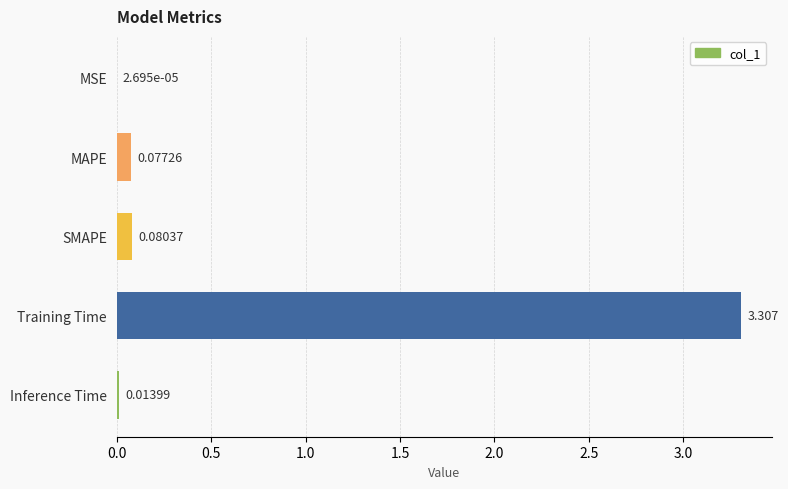

Which category has the highest value across all series?

Training Time